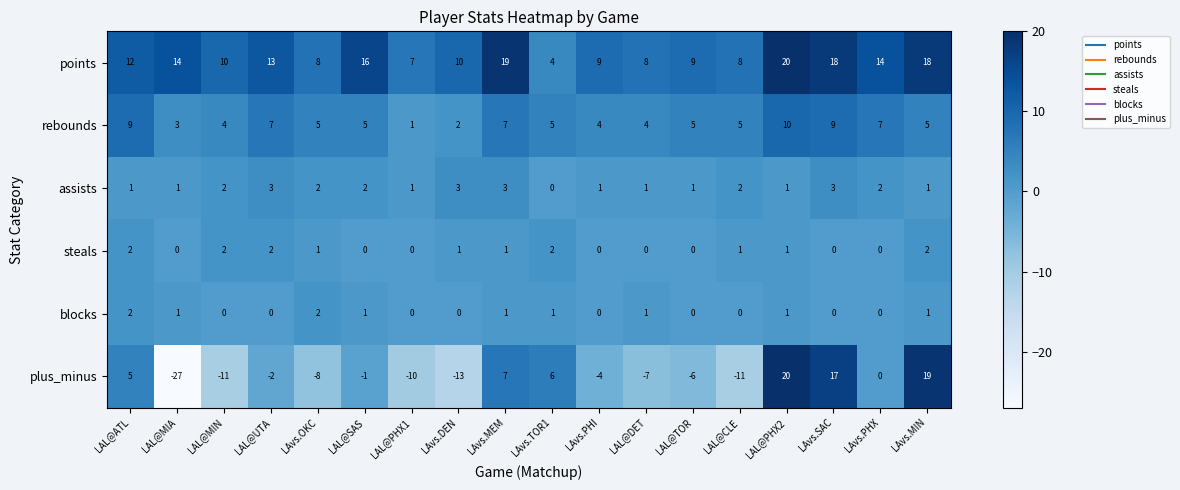

Is the value of blocks at LAvs.SAC greater than the value of steals at LAL@PHX2?

No